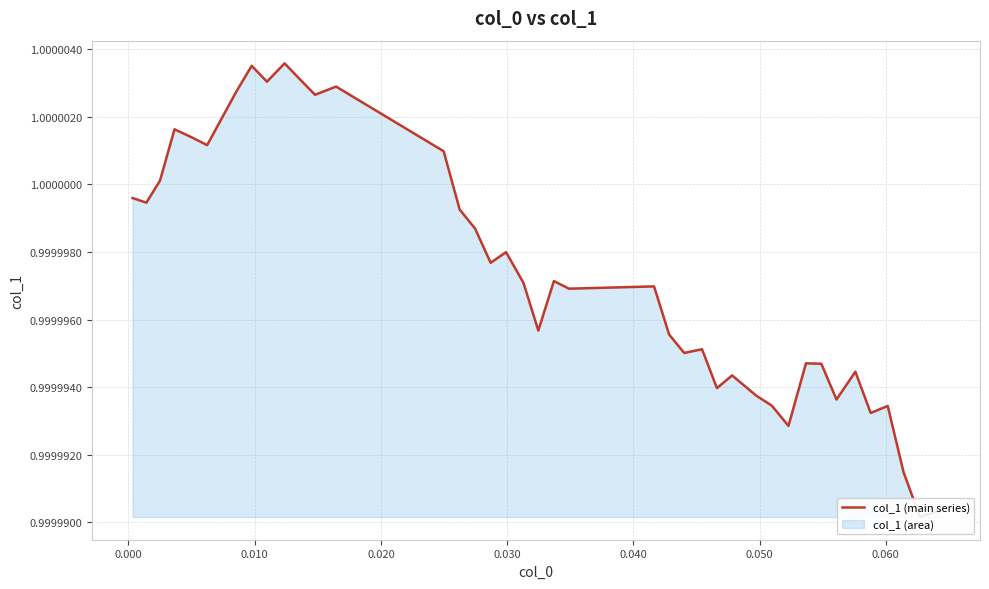

The value at 0.040 is 0.7. True or false?

False